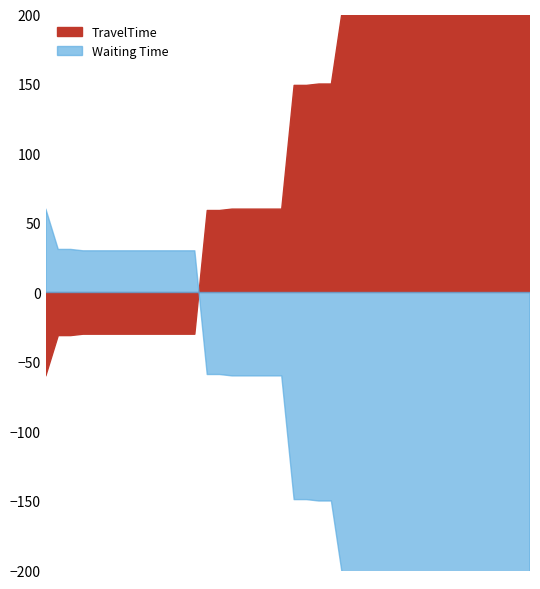

How many series are shown in this chart?

2